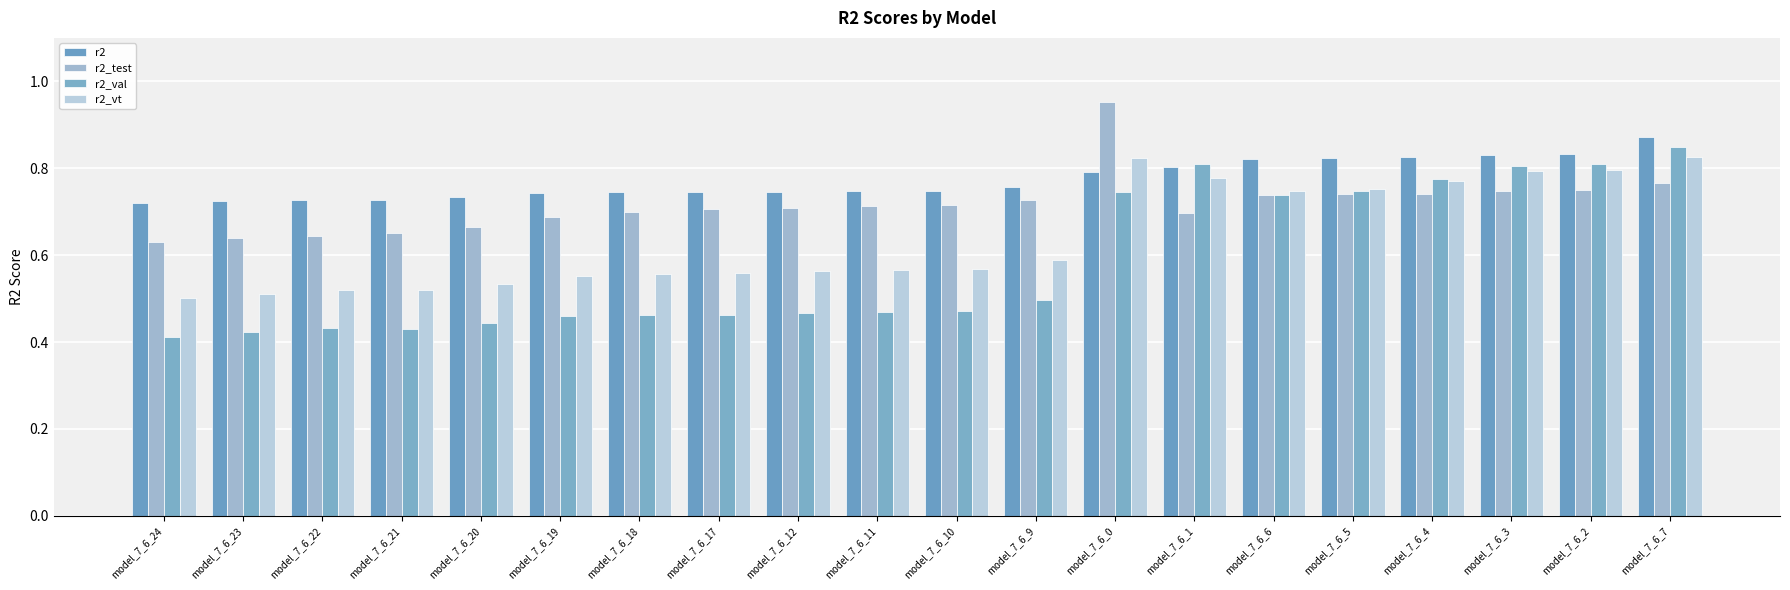

What is the average value of the r2_vt series?

0.6